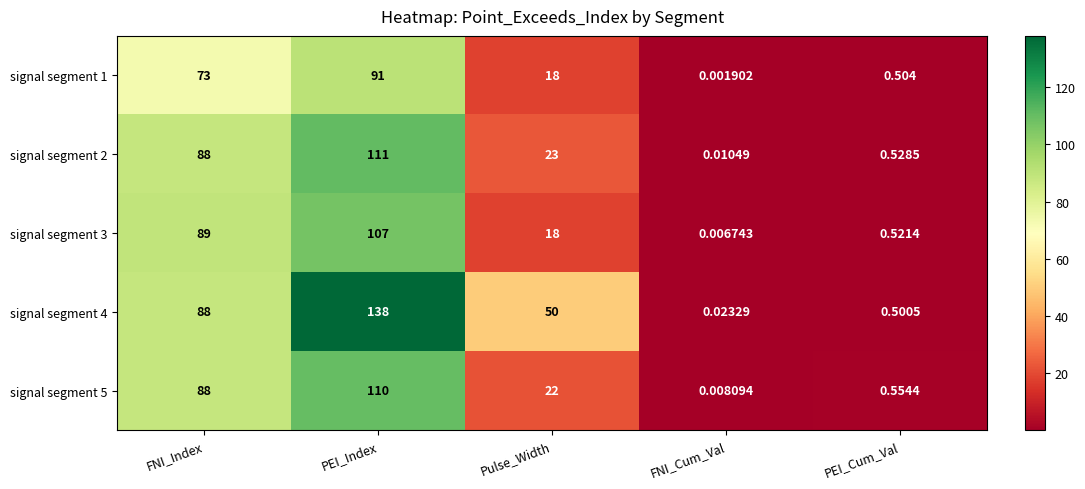

How many distinct data groups are displayed?

5